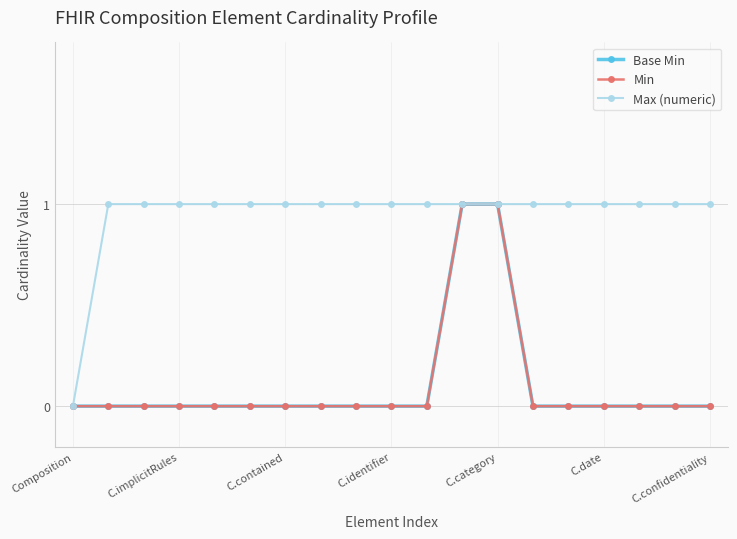

True or false: Min has more than 0 interior local peaks.

False